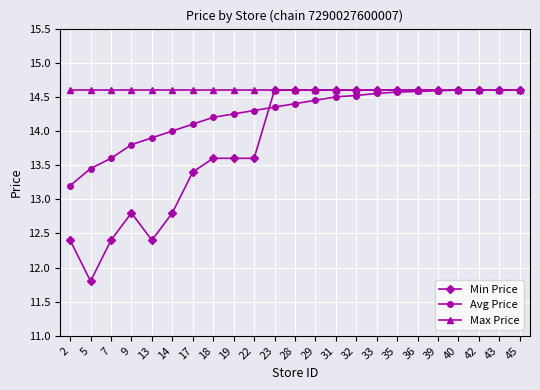

What is the total value across all series at 19?

42.5